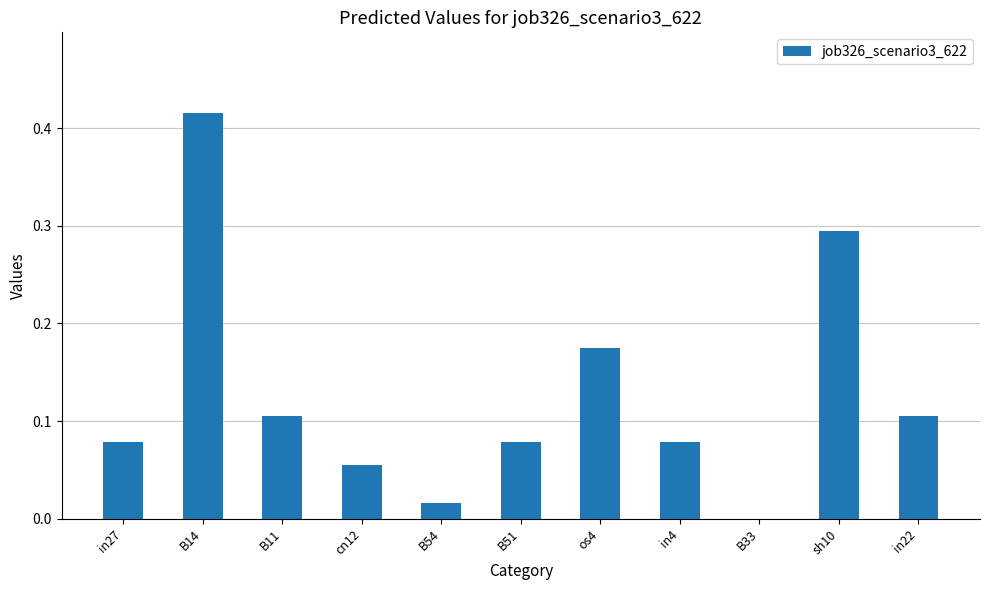

True or false: the data shows 0.0 at B54.

True